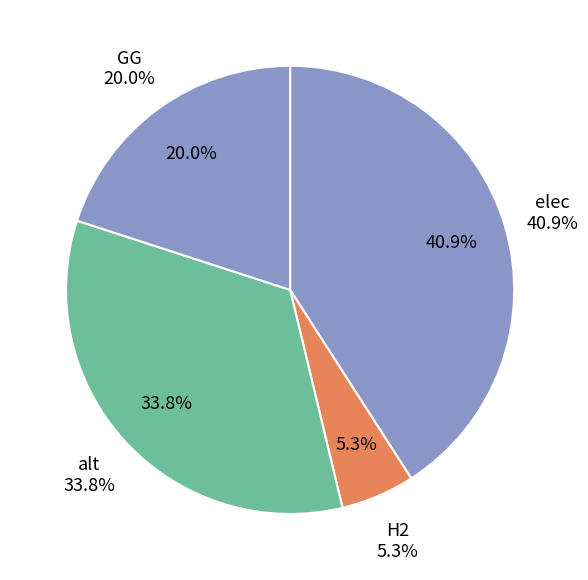

Does any single category account for the majority?

No